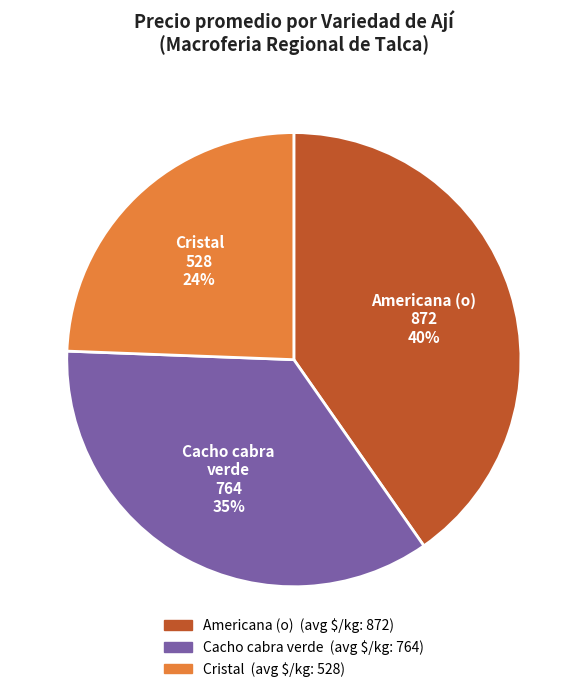

How many segments does this pie chart have?

3